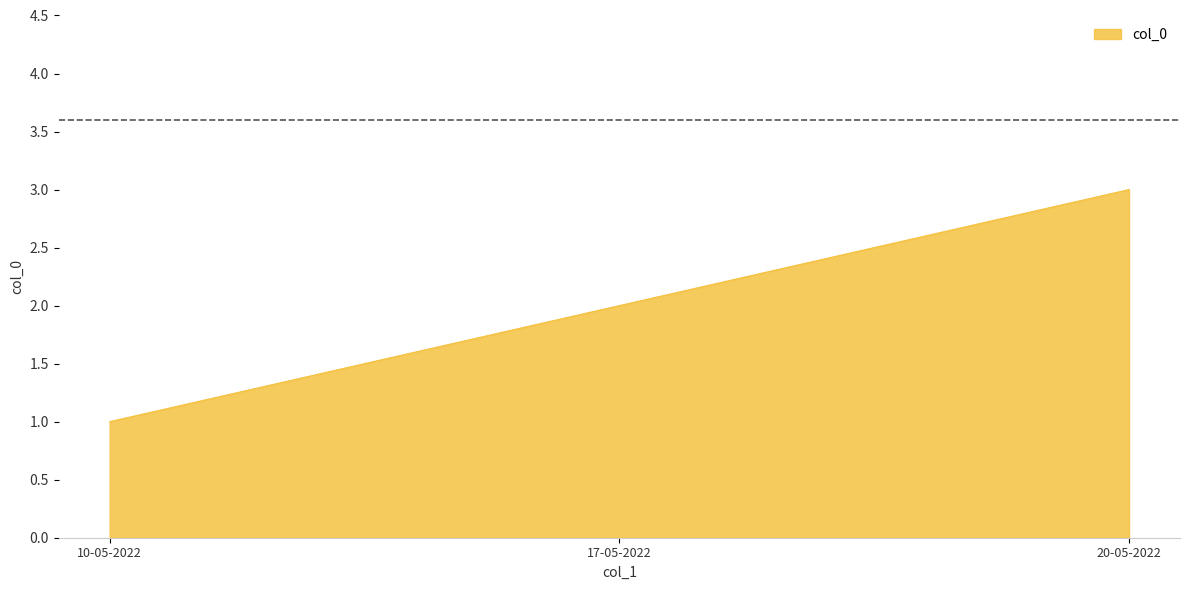

Rank the categories by value from lowest to highest.

10-05-2022, 17-05-2022, 20-05-2022